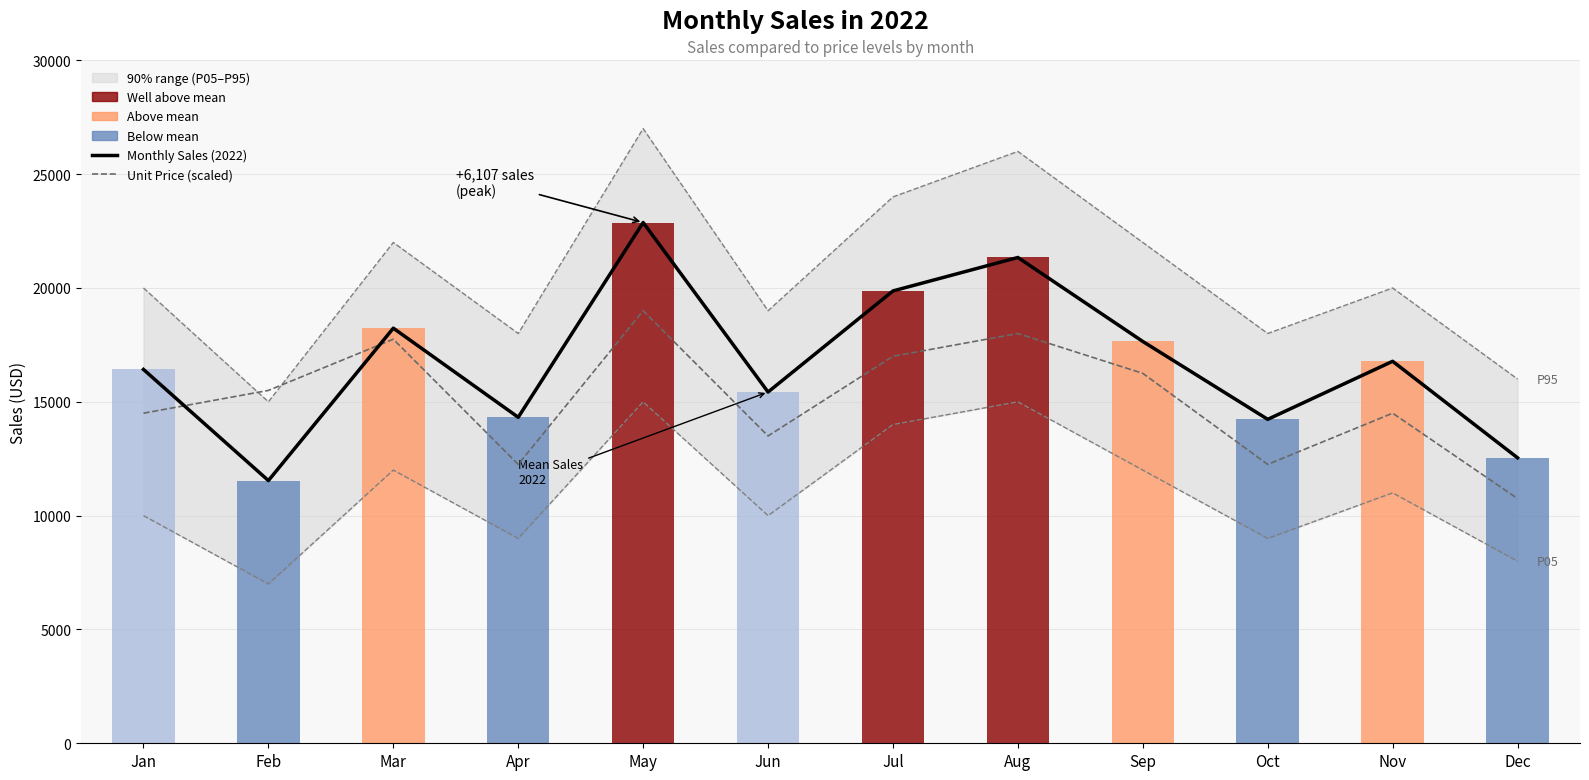

Rank the categories by Monthly Sales (2022) value from lowest to highest.

Feb, Dec, Oct, Apr, Jun, Jan, Nov, Sep, Mar, Jul, Aug, May